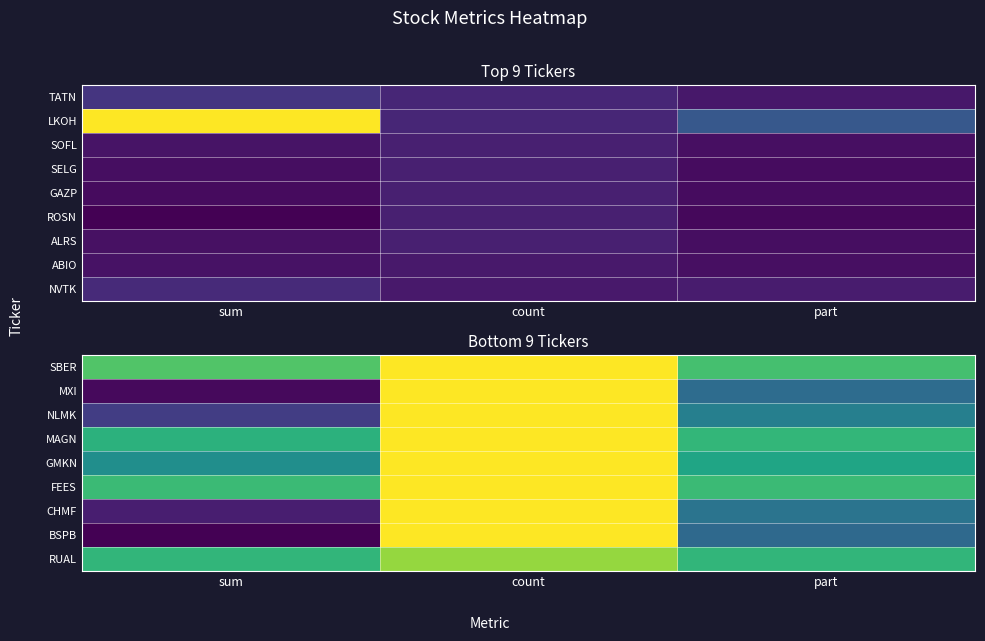

What is the difference between the MXI values at part and count?

4.1